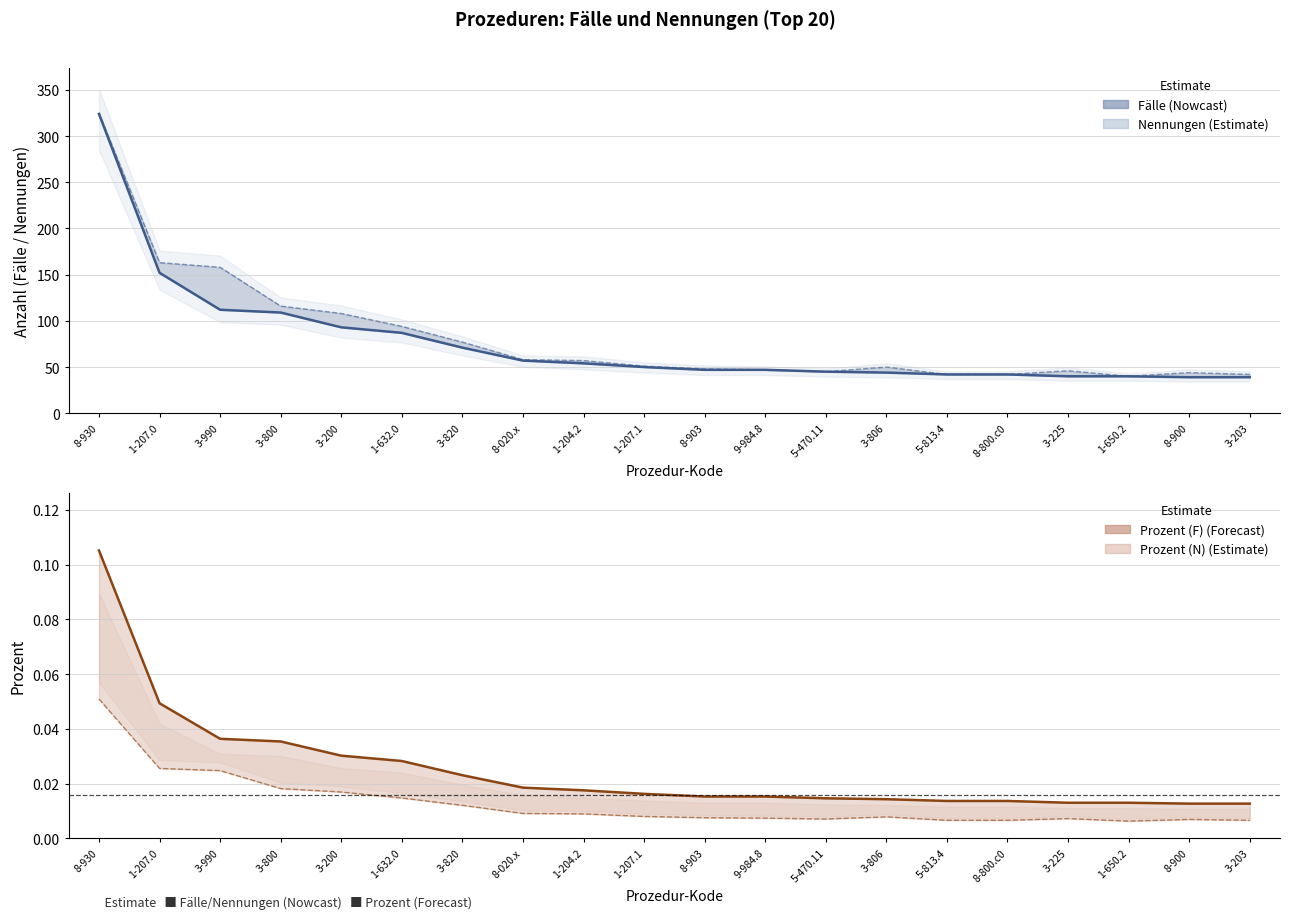

What is the difference between the maximum and minimum values in the Fälle series?

285.0